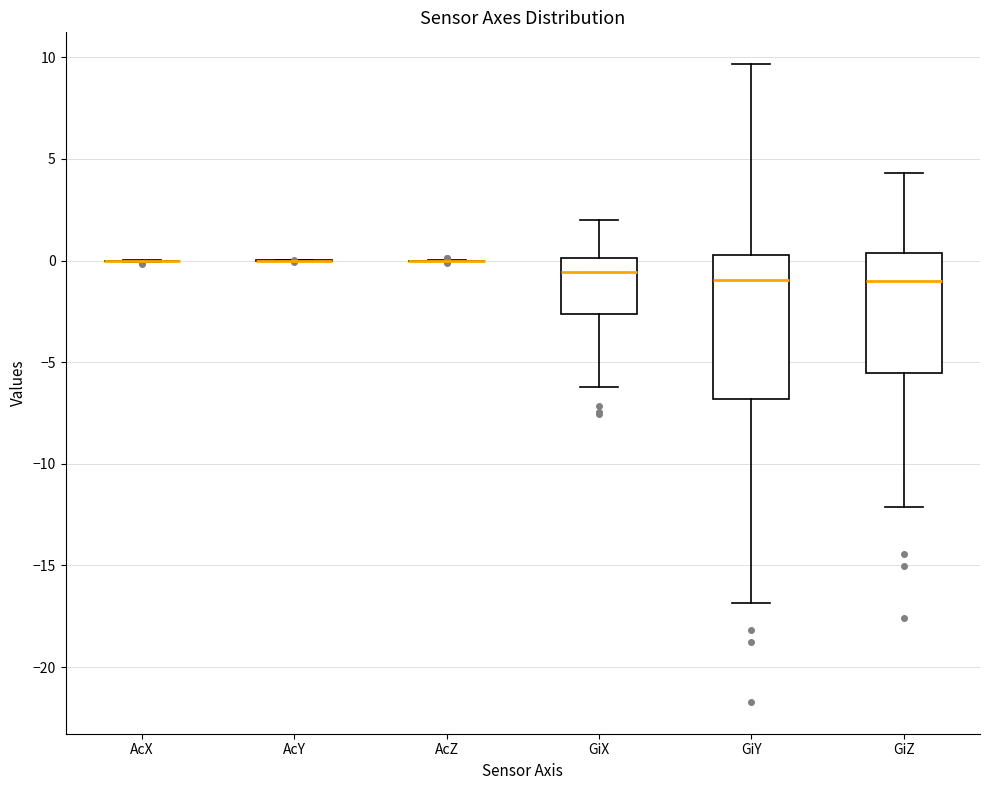

Reading left to right, transcribe this box plot: for each box, give where its median line is, the range the box spans, and where its two whiskers end, as read against the y-axis. The values are not printed on the chart, so give them approximately, as read against the axis.

AcX: box collapsed to a line at 0.0, whiskers 0.0 to 0.0
AcY: box collapsed to a line at 0.0, whiskers 0.0 to 0.0
AcZ: box collapsed to a line at 0.0, whiskers 0.0 to 0.0
GiX: median -0.5, box -2.5 to 0.0, whiskers -6.0 to 2.0
GiY: median -1.0, box -7.0 to 0.5, whiskers -17.0 to 9.5
GiZ: median -1.0, box -5.5 to 0.5, whiskers -12.0 to 4.5